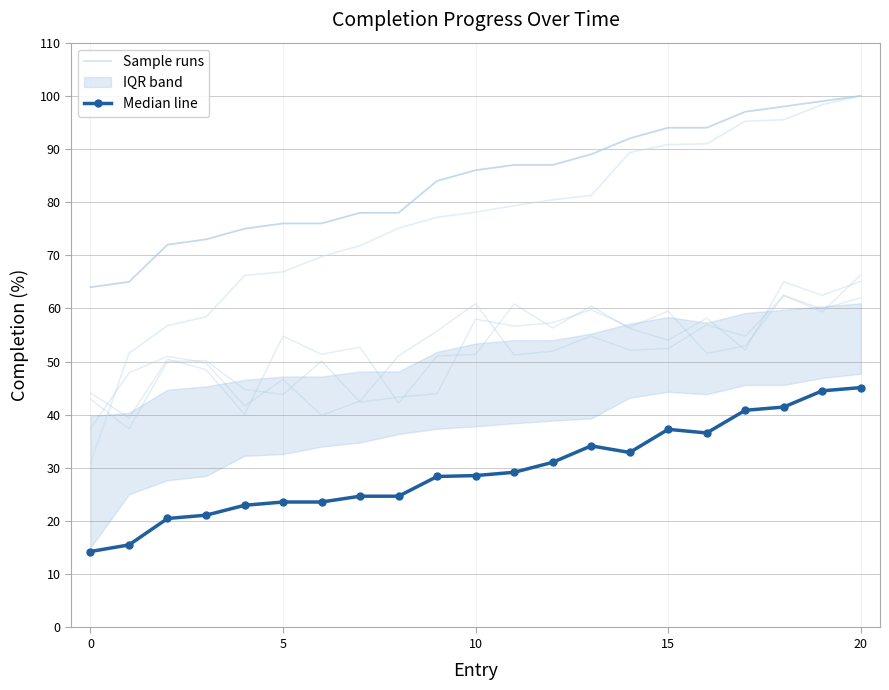

Is it true that Sample runs equals 87.0 at 11?

True